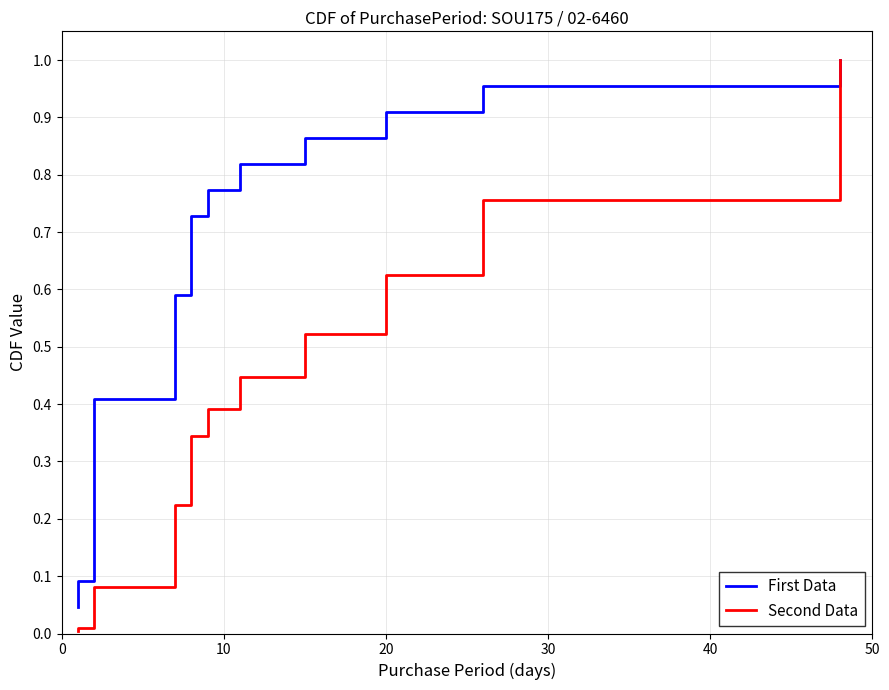

How many lines are shown in the chart?

2